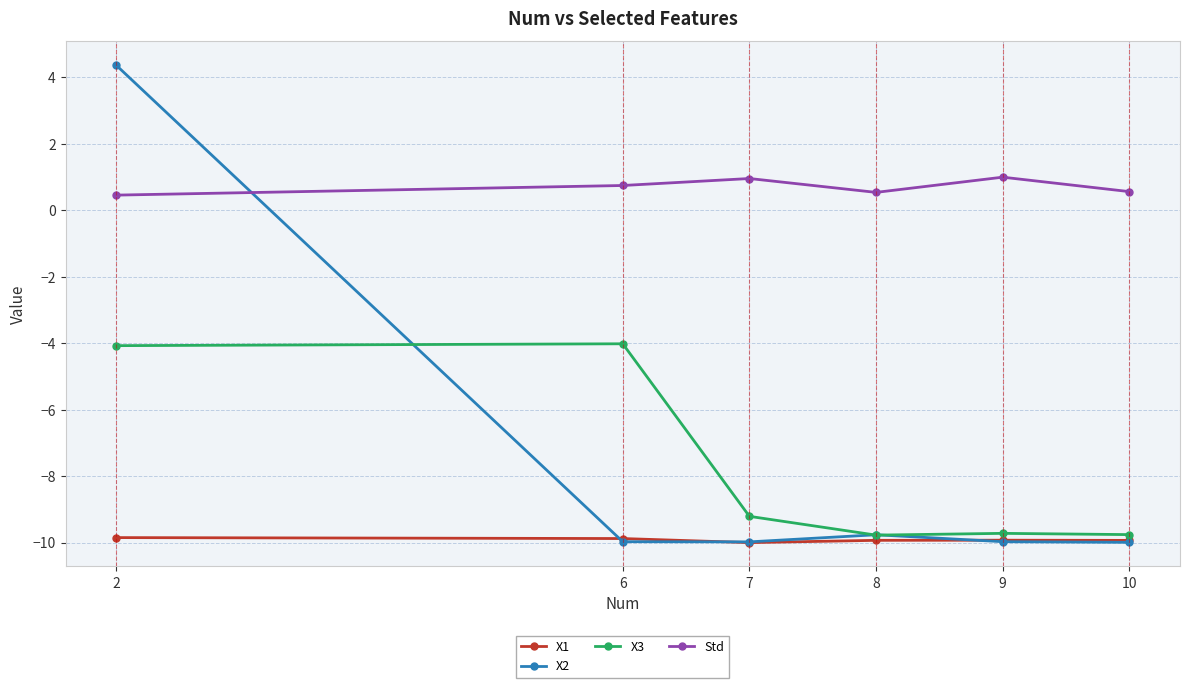

How many values in X2 are below zero?

5